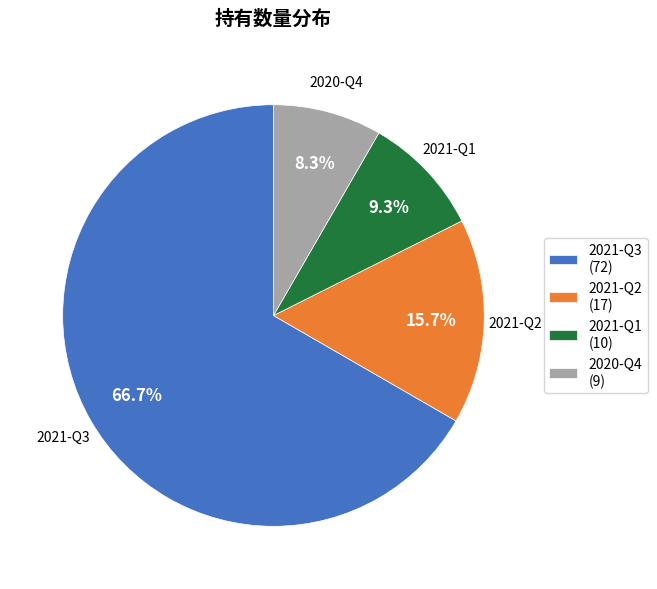

Does 2021-Q3 represent more than half of the total?

Yes